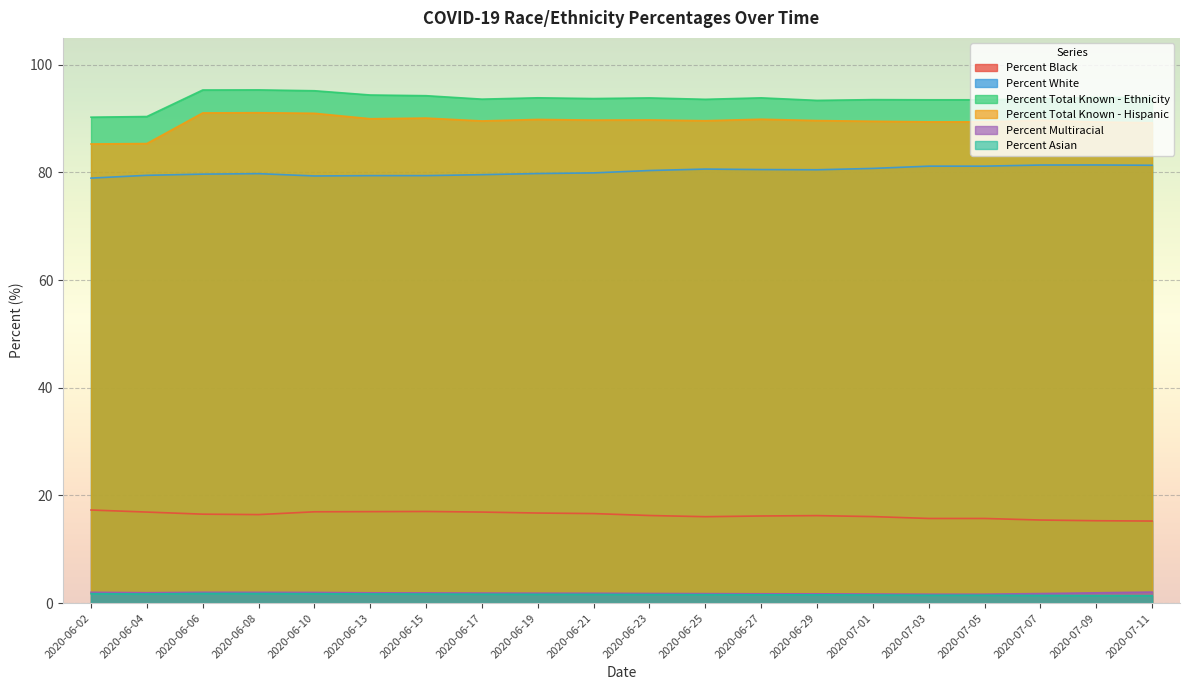

Reading right to left, what are all the values shown in this chart?

Percent Black: 15.2	15.3	15.4	15.7	15.7	16.1	16.2	16.2	16.1	16.3	16.6	16.7	16.9	17.0	17.0	17.0	16.4	16.5	16.9	17.3
Percent White: 81.3	81.4	81.4	81.2	81.2	80.8	80.5	80.5	80.6	80.4	79.9	79.8	79.6	79.4	79.4	79.3	79.8	79.7	79.5	79.0
Percent Total Known - Ethnicity: 93.9	94.0	93.7	93.5	93.5	93.5	93.4	93.9	93.6	93.8	93.7	93.9	93.6	94.3	94.4	95.2	95.3	95.3	90.4	90.3
Percent Total Known - Hispanic: 89.2	89.4	89.7	89.4	89.4	89.5	89.6	89.9	89.6	89.8	89.7	89.8	89.6	90.1	90.0	91.0	91.1	91.1	85.4	85.3
Percent Multiracial: 2.0	1.9	1.8	1.6	1.6	1.7	1.7	1.7	1.8	1.8	1.8	1.8	1.9	1.9	1.9	2.0	2.0	2.0	1.9	2.0
Percent Asian: 1.4	1.4	1.4	1.5	1.5	1.5	1.5	1.5	1.6	1.6	1.6	1.6	1.6	1.7	1.7	1.7	1.8	1.8	1.7	1.8